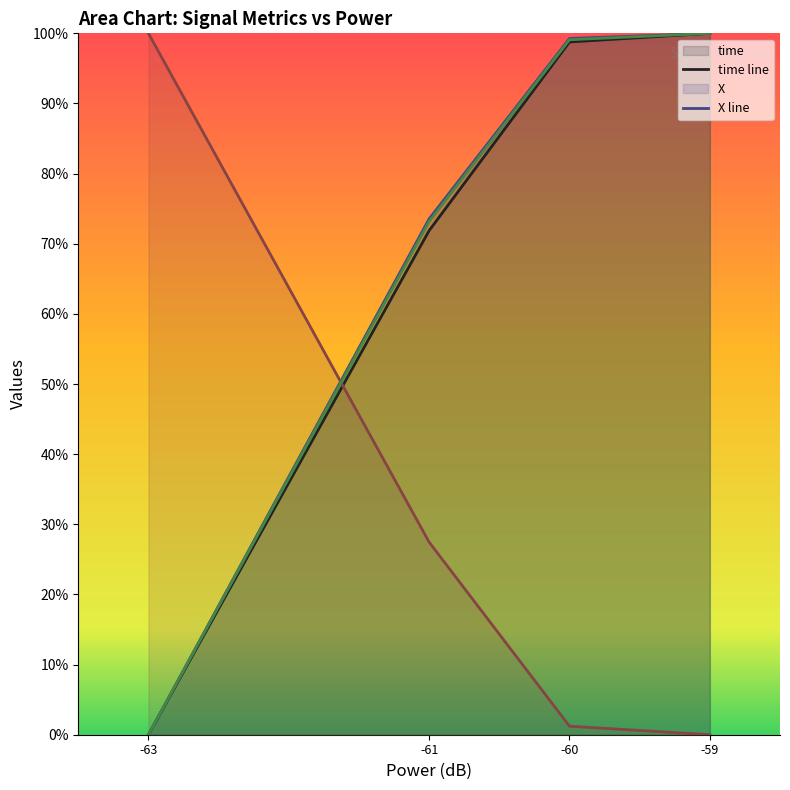

How many values in Y line are above zero?

3